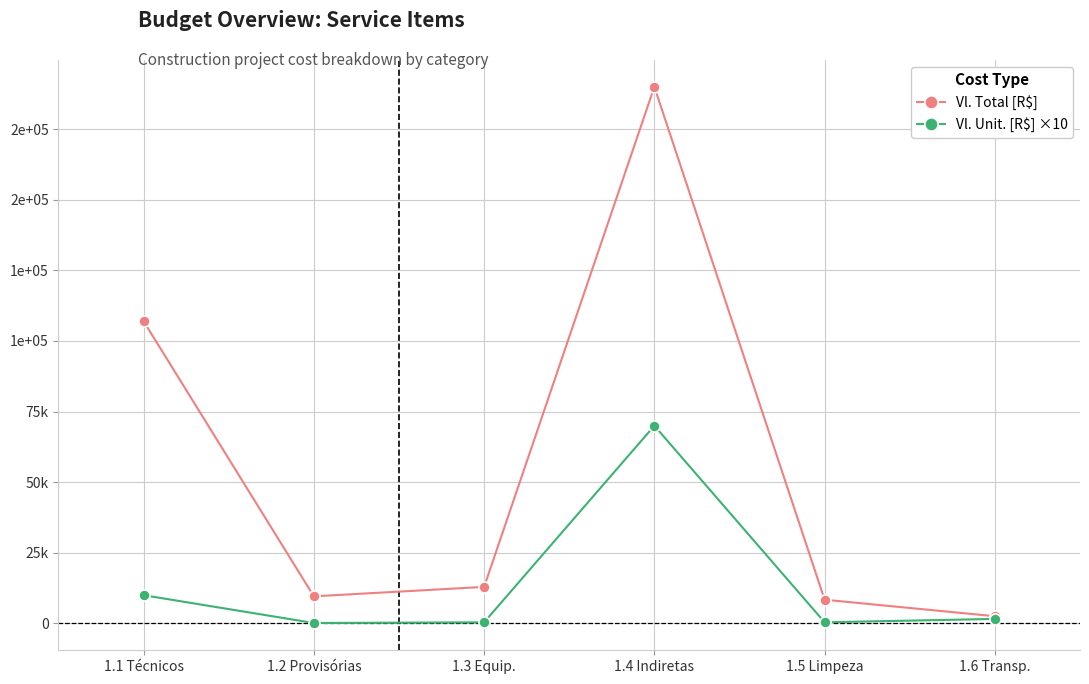

Which label corresponds to the smallest value in the chart?

1.2 Provisórias